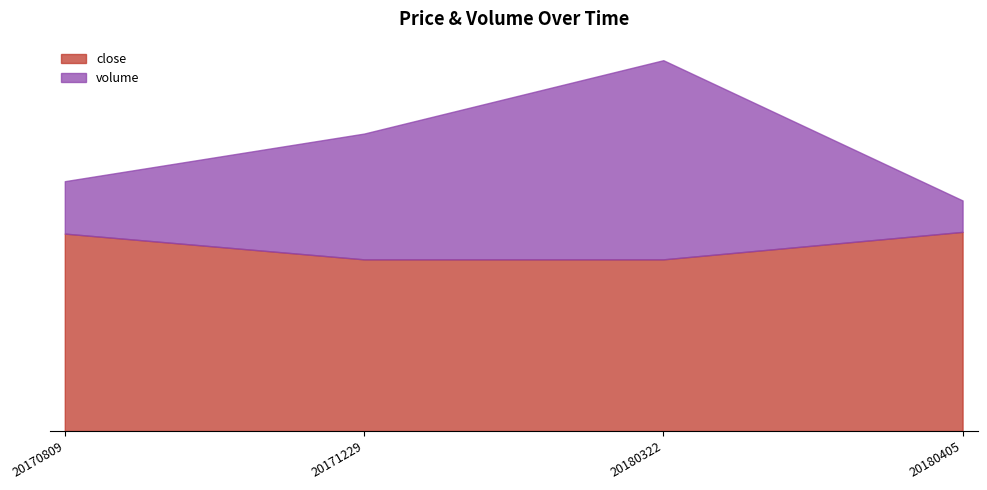

The close series shows 14.7 at 20171229. True or false?

False